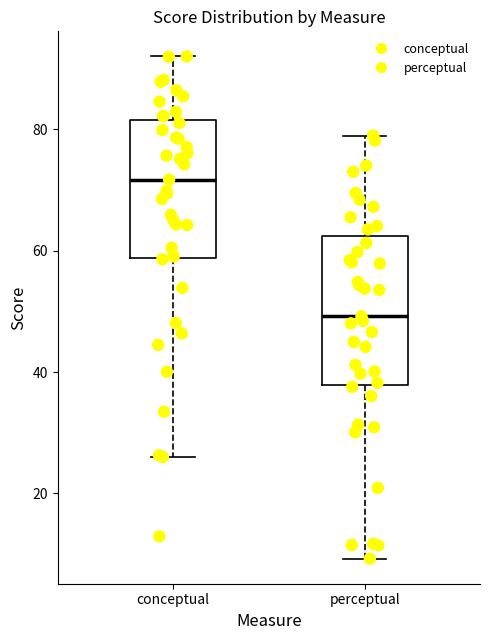

Which box has the lowest median line?

perceptual